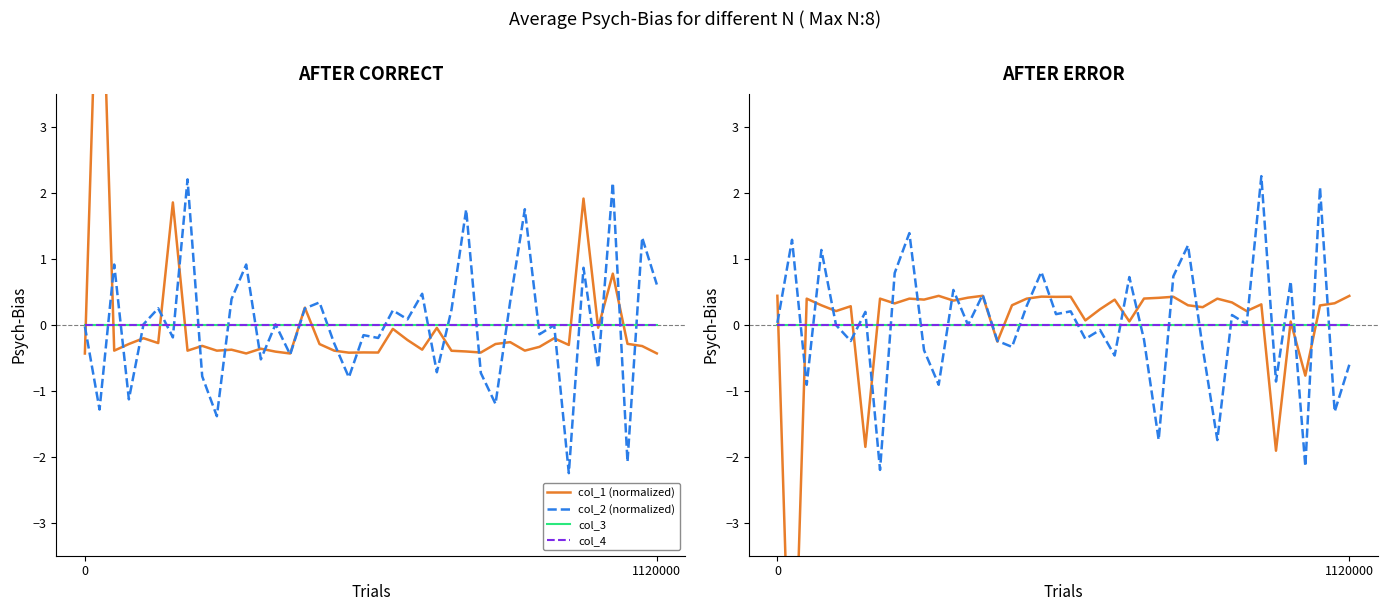

True or false: col_1 (normalized) has a value of 0.4 at 30.

True